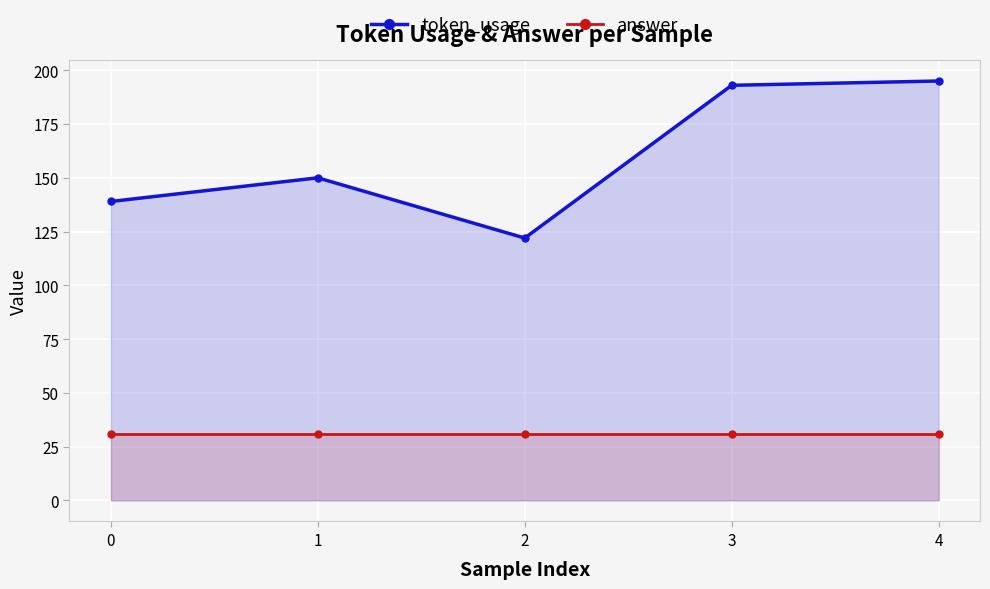

What is the difference between the token_usage values at 3 and 1?

43